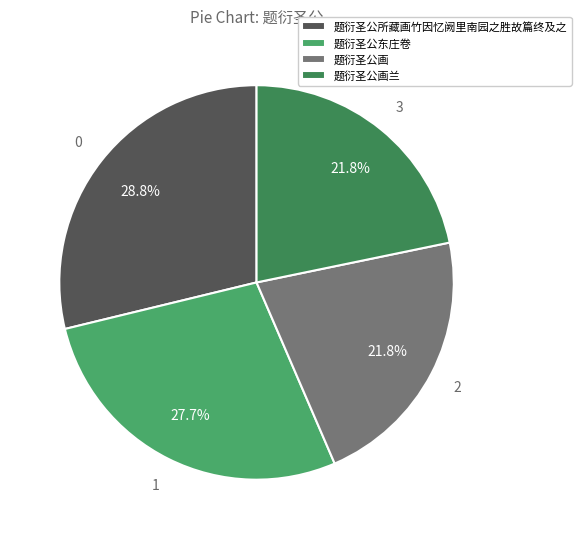

To the nearest percent, what portion does 题衍圣公画 represent?

22%